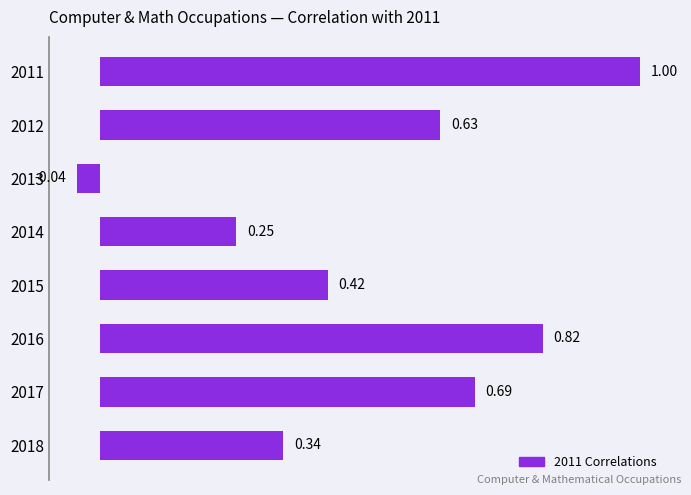

How many bars are there in total?

8